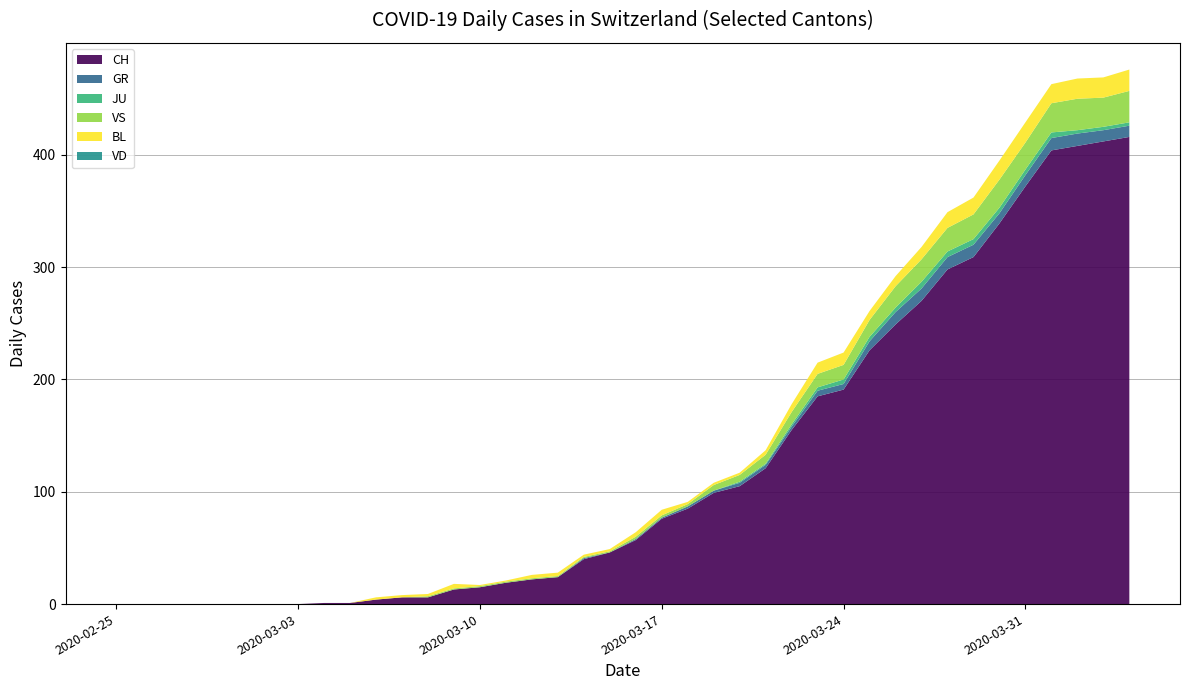

Reading left to right, list all the values displayed in this chart.

CH: 0	0	0	0	0	0	0	0	1	1	4	6	6	13	15	19	22	24	40	46	57	76	85	99	105	121	155	185	191	226	249	270	298	309	339	372	404	408	412	416
GR: 0	0	0	0	0	0	0	0	0	0	0	0	0	0	0	0	0	0	1	0	1	1	2	2	3	3	3	5	5	8	11	11	11	11	9	10	11	11	10	10
JU: 0	0	0	0	0	0	0	0	0	0	0	0	0	0	0	0	0	0	0	0	0	0	0	0	1	1	2	3	4	4	4	6	5	5	5	5	5	3	3	3
VS: 0	0	0	0	0	0	0	0	0	0	0	0	1	1	1	1	1	1	1	1	2	2	2	5	6	8	11	12	13	15	19	20	21	22	25	24	26	28	26	28
BL: 0	0	0	0	0	0	0	0	0	0	2	2	2	4	1	1	3	3	2	2	4	5	2	2	2	4	7	10	11	8	9	11	14	15	17	18	17	18	18	19
VD: 0	0	0	0	0	0	0	0	0	0	0	0	0	0	0	0	0	0	0	0	0	0	0	0	0	0	0	0	0	0	0	0	0	0	0	0	0	0	0	0